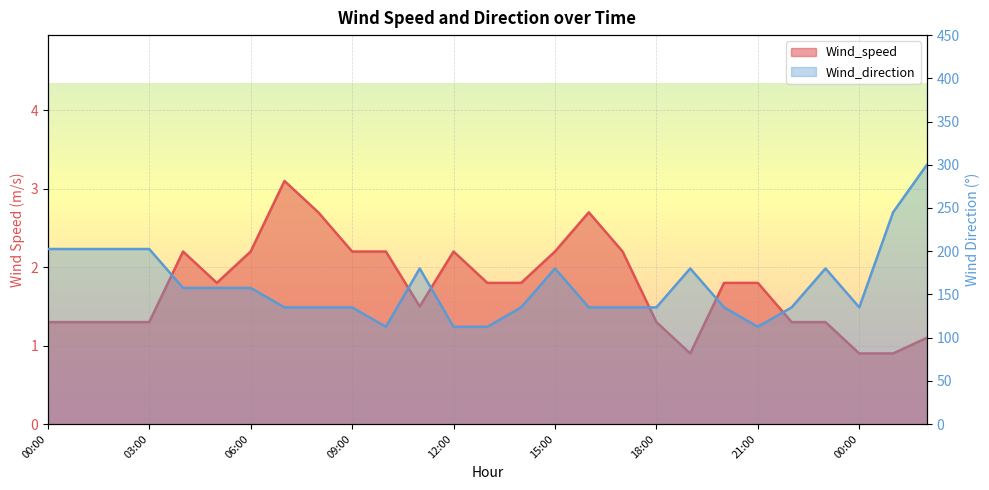

At which label does Wind_direction reach its minimum?

10